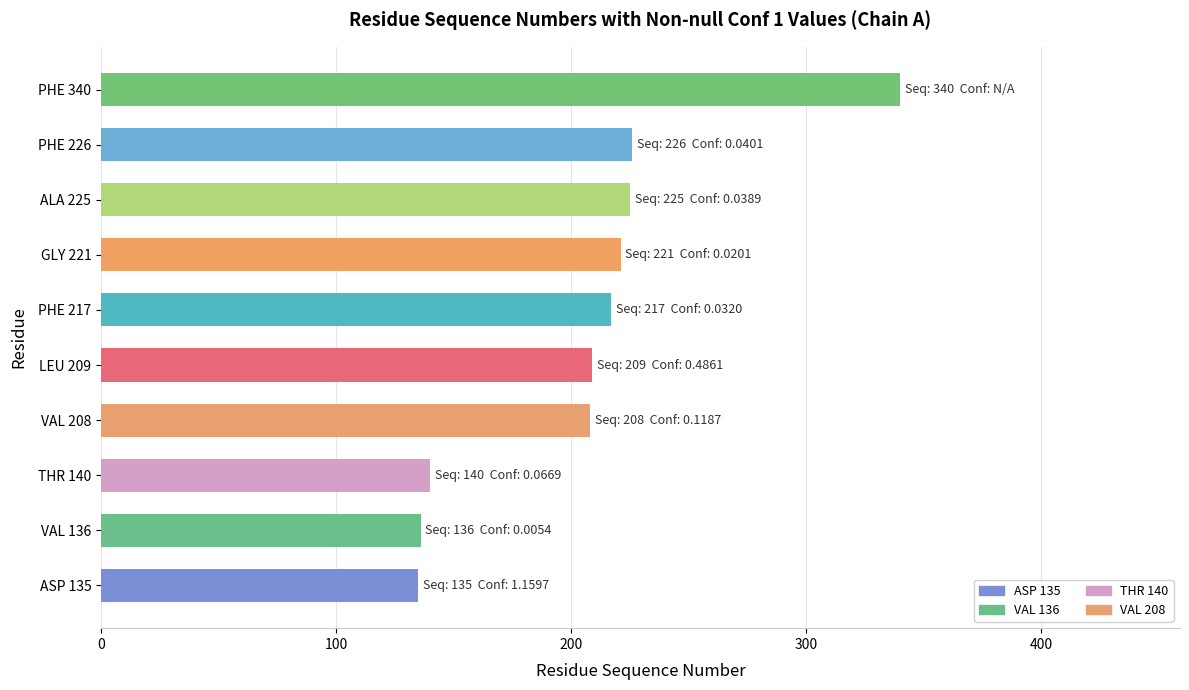

True or false: the data shows 209 at LEU 209.

True